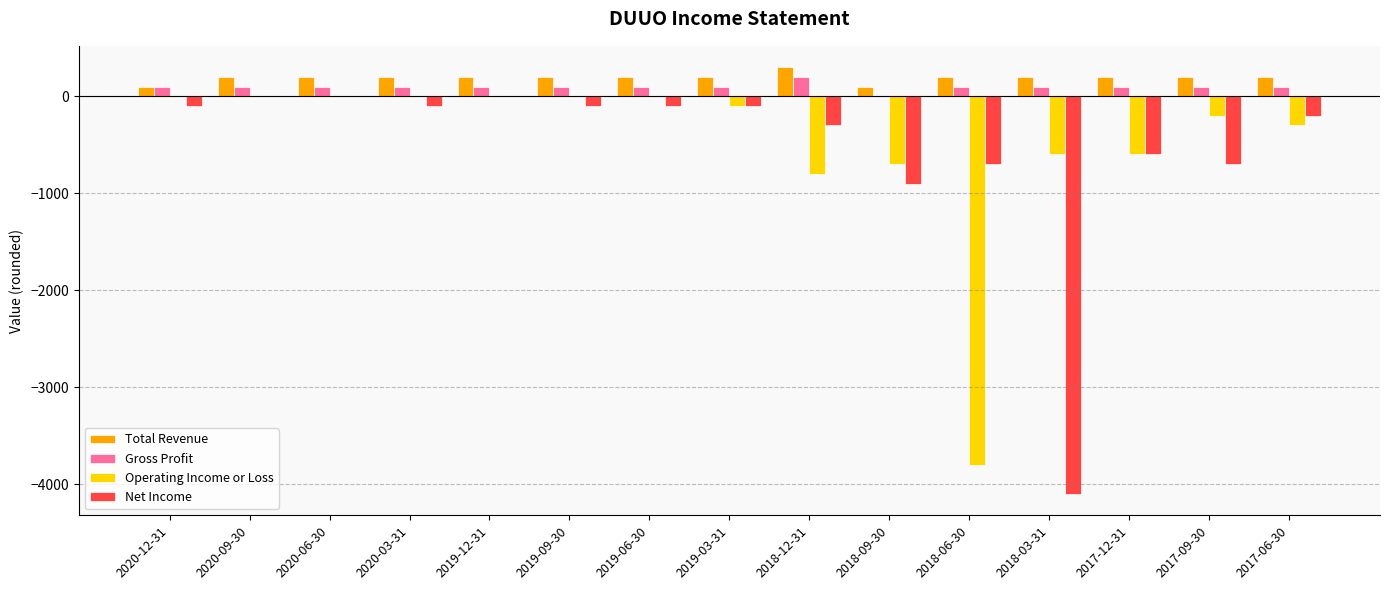

The Net Income series shows -100 at 2020-12-31. True or false?

True